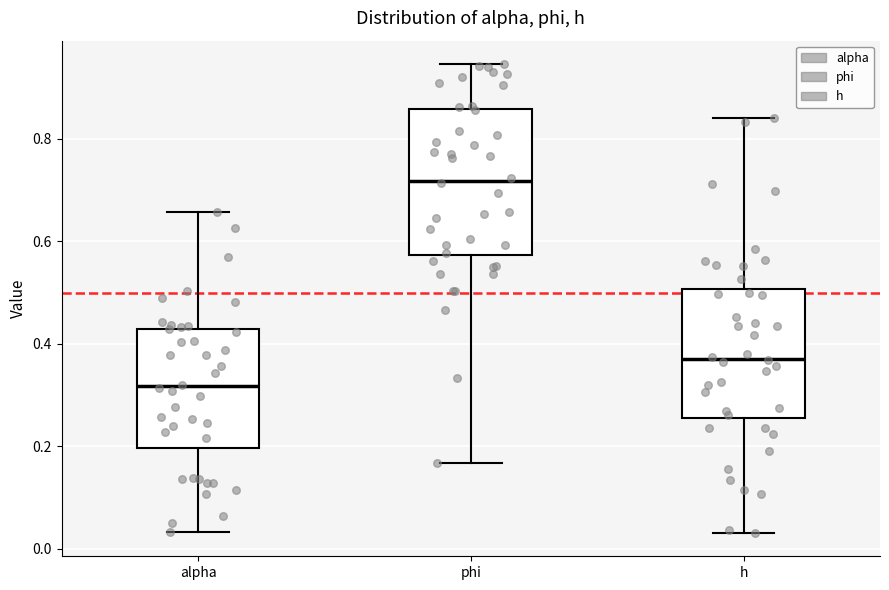

Reading left to right, transcribe this box plot: for each box, give where its median line is, the range the box spans, and where its two whiskers end, as read against the y-axis. The values are not printed on the chart, so give them approximately, as read against the axis.

alpha: median 0.32, box 0.20 to 0.42, whiskers 0.04 to 0.66
phi: median 0.72, box 0.58 to 0.86, whiskers 0.16 to 0.94
h: median 0.38, box 0.26 to 0.50, whiskers 0.04 to 0.84